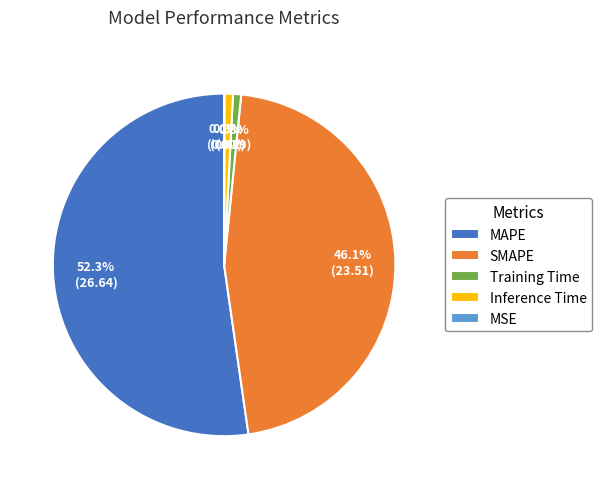

Is there a majority slice in this chart?

Yes